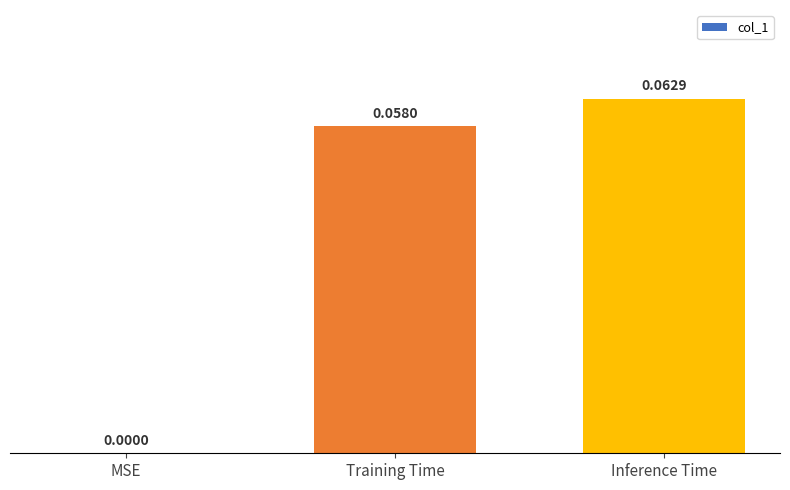

Count the values in the range 0 to 1.

3